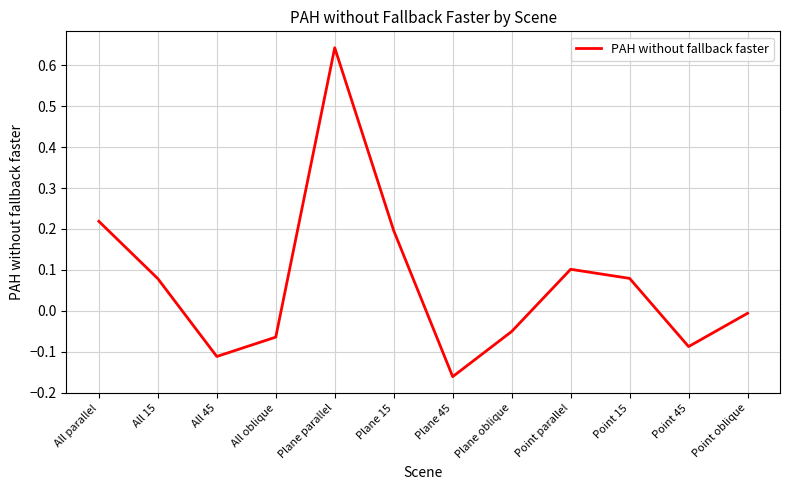

How many positive values are there?

6